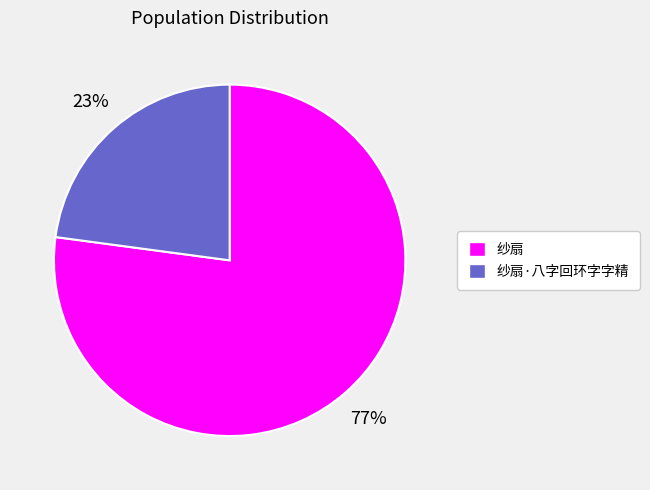

Count the number of slices in the pie.

2